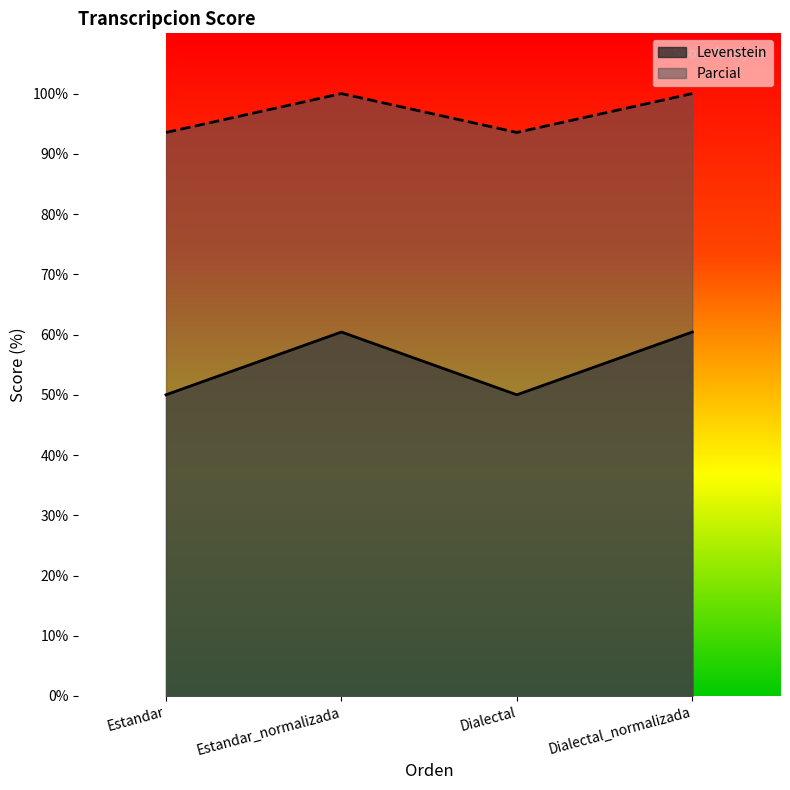

How many distinct data groups are displayed?

2